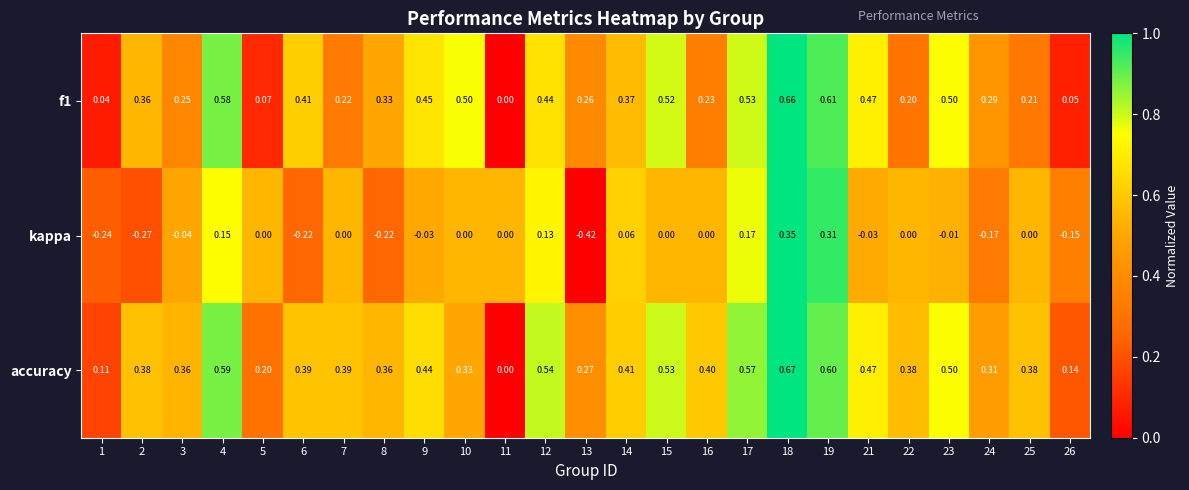

Which category has the lowest value across all series?

13